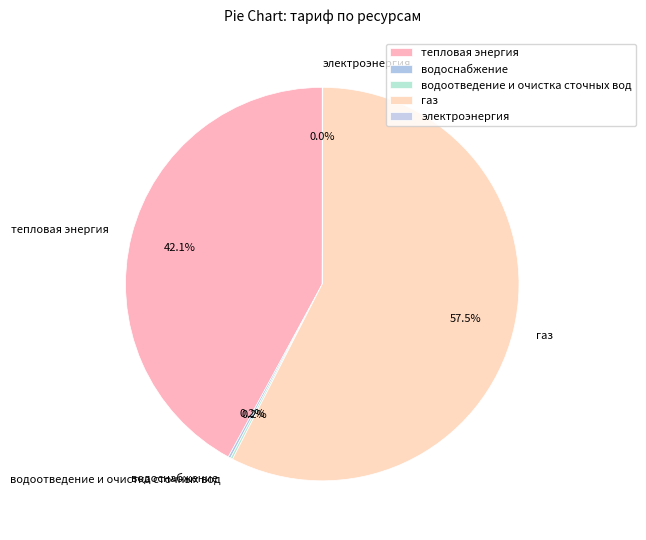

What is the majority slice?

газ